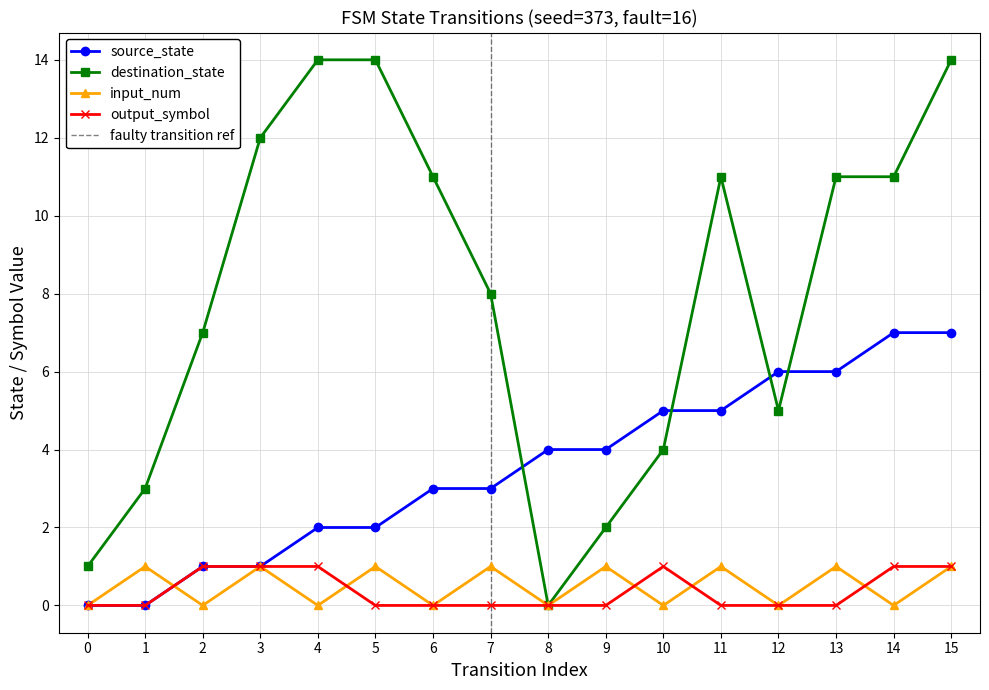

The source_state series shows 0 at 1. True or false?

True